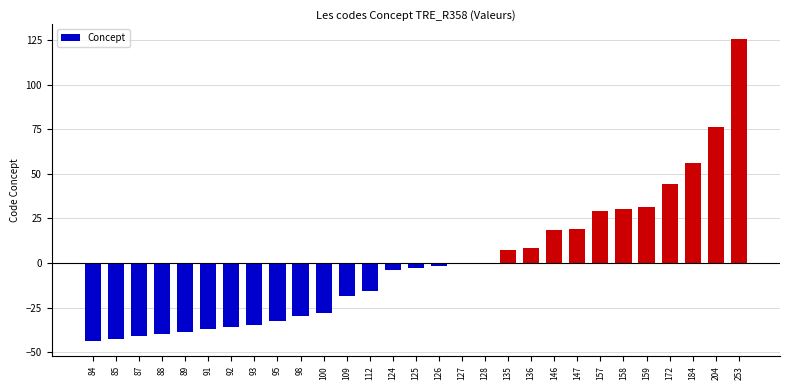

Reading left to right, list all the values displayed in this chart.

84=-43.7	85=-42.7	87=-40.7	88=-39.7	89=-38.7	91=-36.7	92=-35.7	93=-34.7	95=-32.7	98=-29.7	100=-27.7	109=-18.7	112=-15.7	124=-3.7	125=-2.7	126=-1.7	127=-0.7	128=0.3	135=7.3	136=8.3	146=18.3	147=19.3	157=29.3	158=30.3	159=31.3	172=44.3	184=56.3	204=76.3	253=125.3